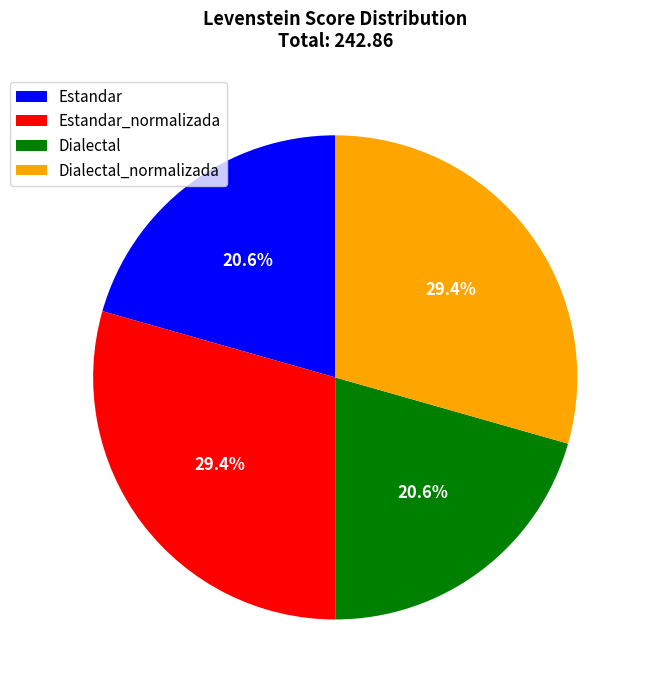

Does Dialectal_normalizada account for over 50% of the chart?

No